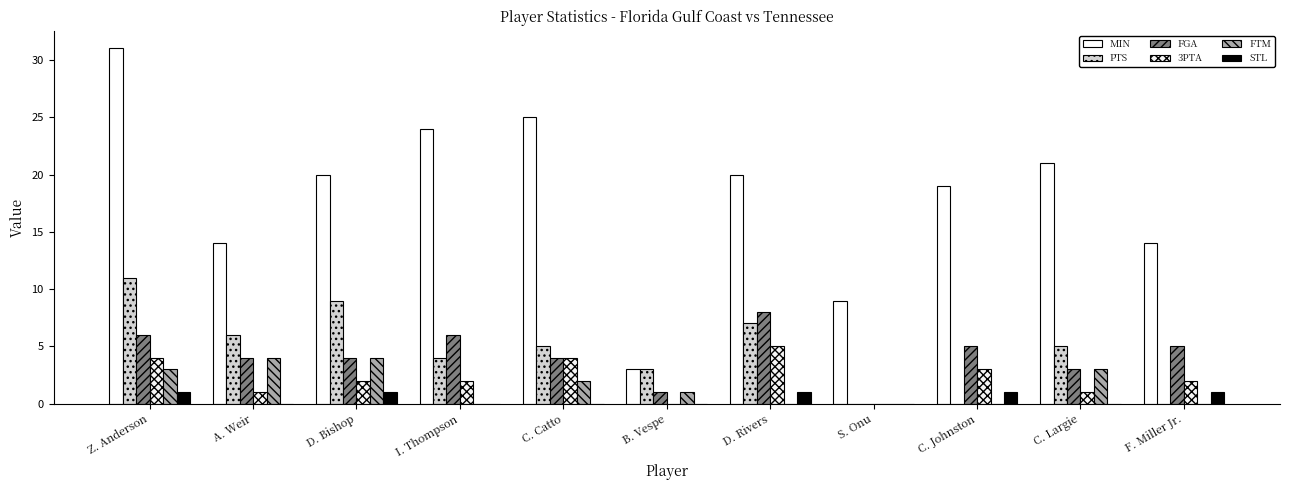

Reading left to right, what are all the values shown in this chart?

MIN: 31	14	20	24	25	3	20	9	19	21	14
PTS: 11	6	9	4	5	3	7	0	0	5	0
FGA: 6	4	4	6	4	1	8	0	5	3	5
3PTA: 4	1	2	2	4	0	5	0	3	1	2
FTM: 3	4	4	0	2	1	0	0	0	3	0
STL: 1	0	1	0	0	0	1	0	1	0	1